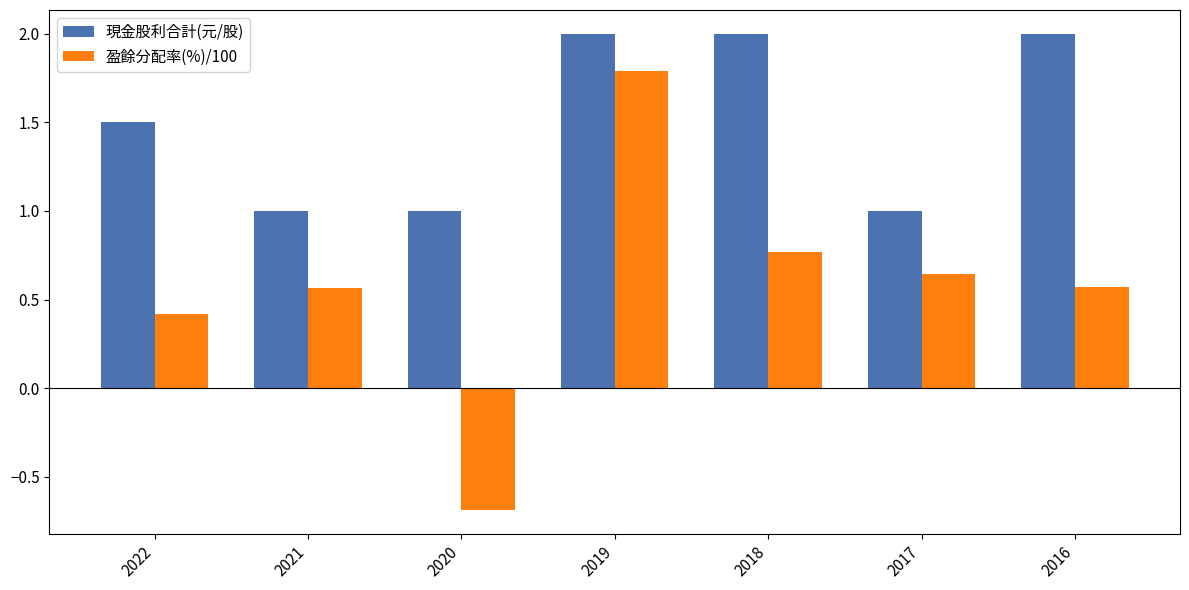

At which label is 盈餘分配率(%)/100 closest to 0?

2022